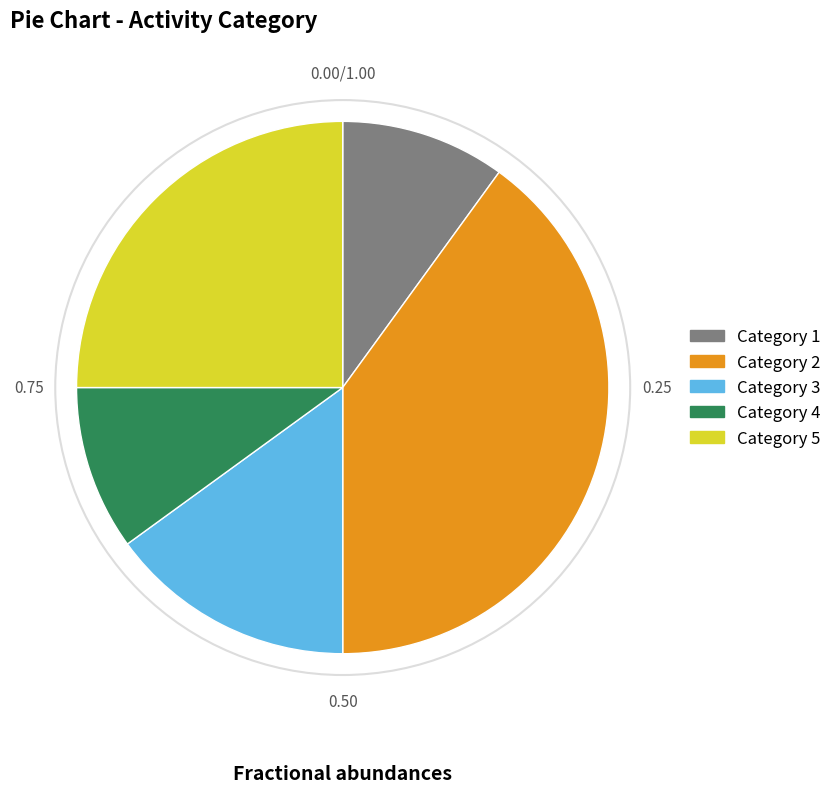

Is Category 2 the majority of the pie?

No